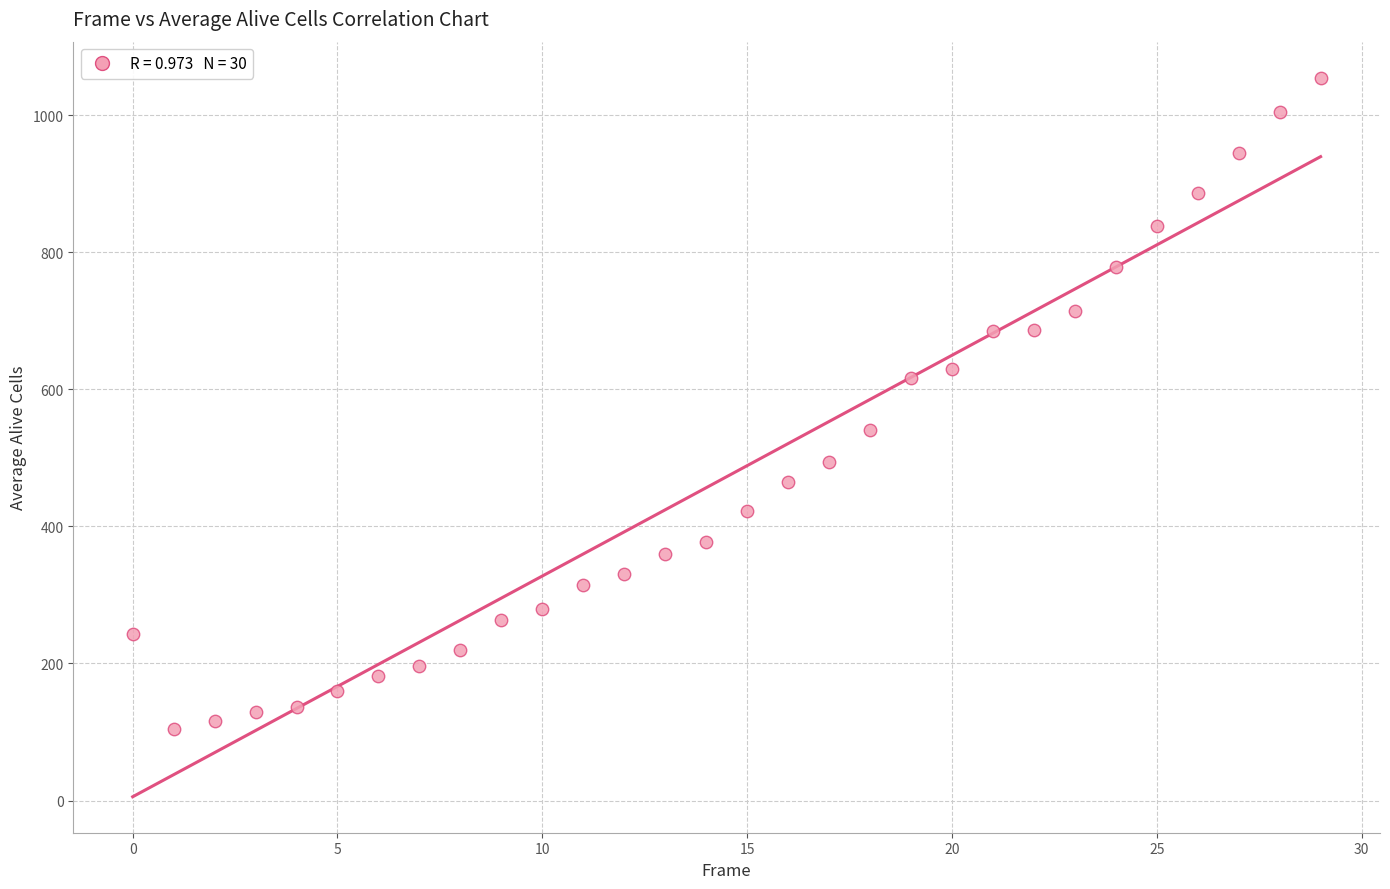

What is the range of Y values (max minus min)?

950